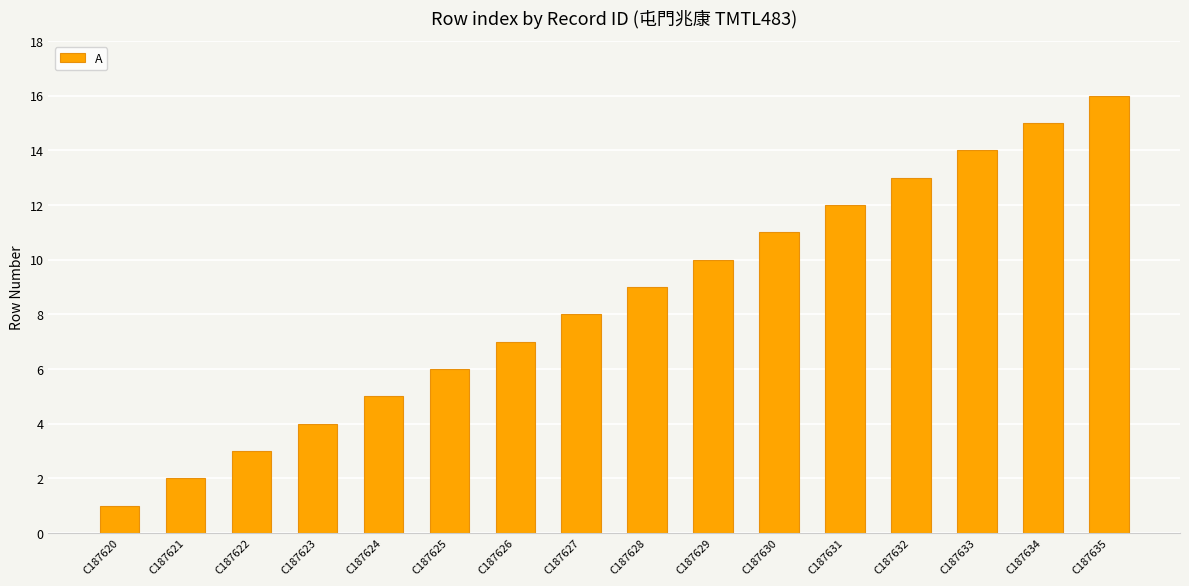

Rank the categories by value from highest to lowest.

C187635, C187634, C187633, C187632, C187631, C187630, C187629, C187628, C187627, C187626, C187625, C187624, C187623, C187622, C187621, C187620